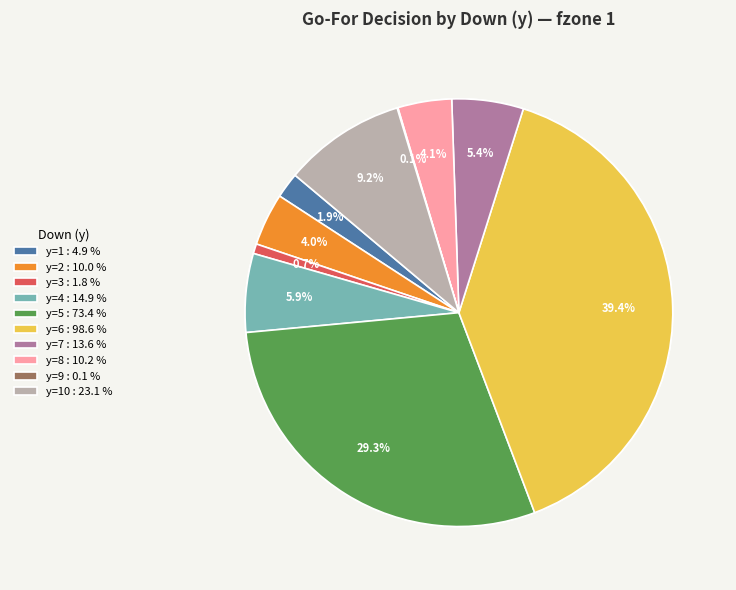

What is the smallest slice in the pie chart?

y=9